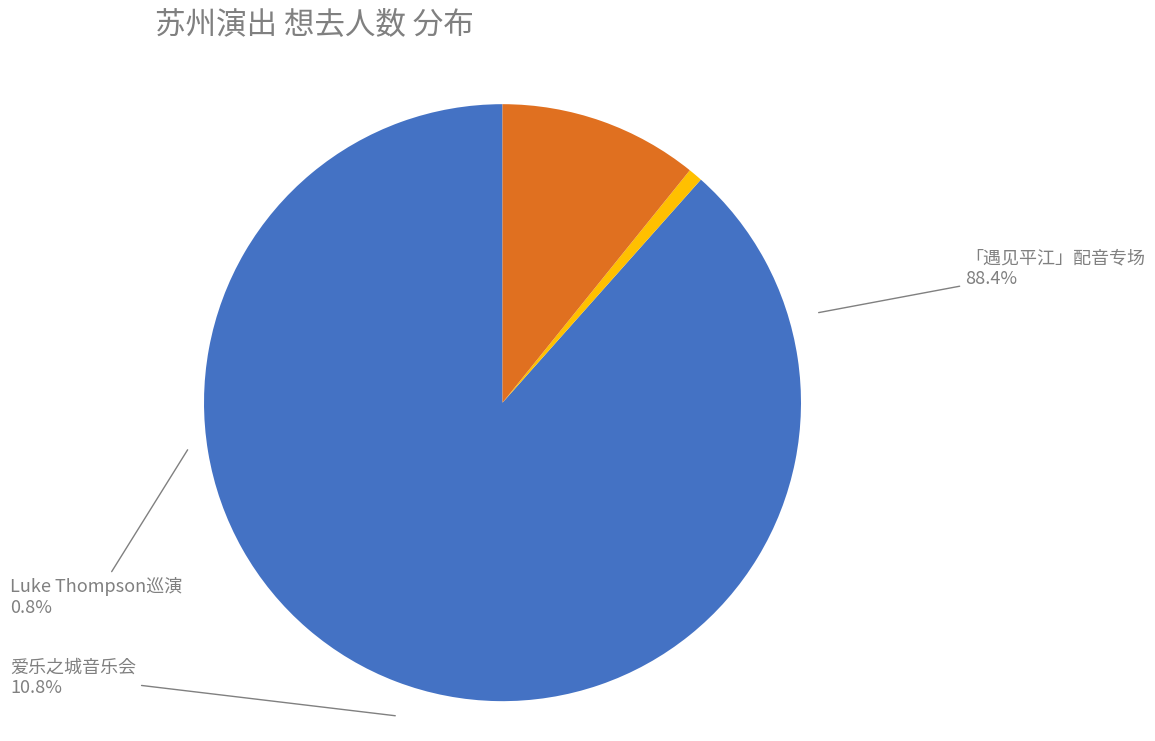

To the nearest percent, what is the difference between the 苏州·新西兰治愈系民谣歌手Luke Thompson2024中国巡演 and 苏州·小鸳鸯上清联欢会——「遇见平江」配音演员专场见面会 slice percentages?

88%